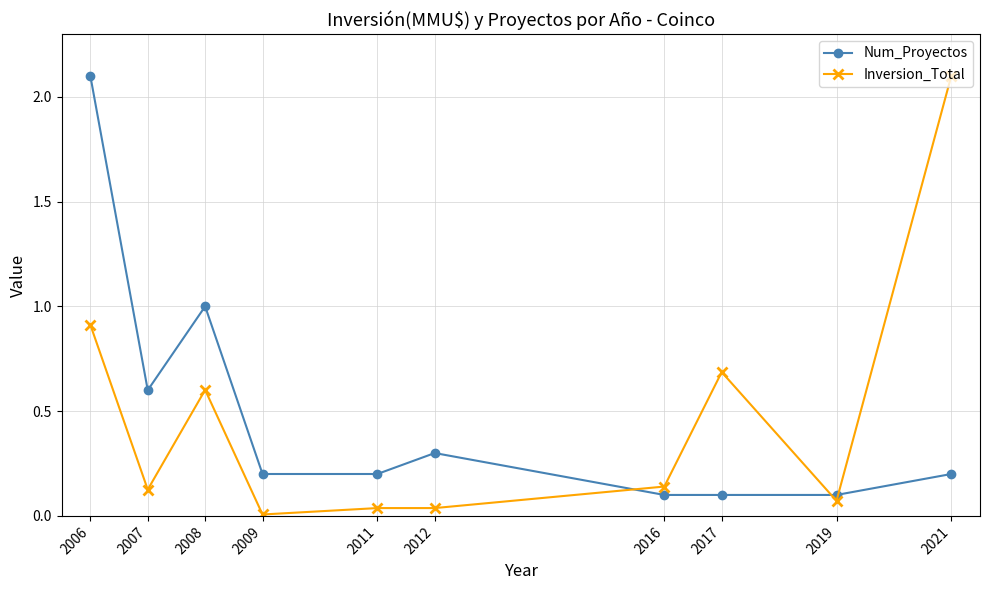

Rank the series at 2006 from lowest to highest value.

Inversion_Total, Num_Proyectos